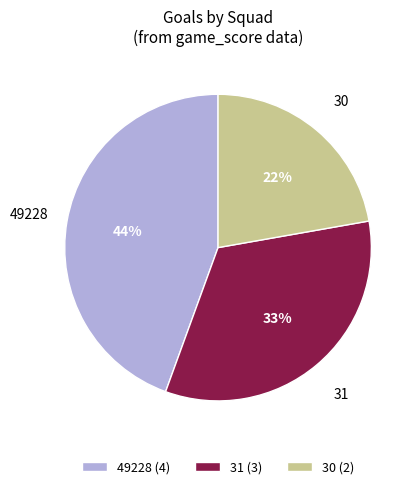

To the nearest percent, what is the difference between the 30 and 49228 slice percentages?

22%